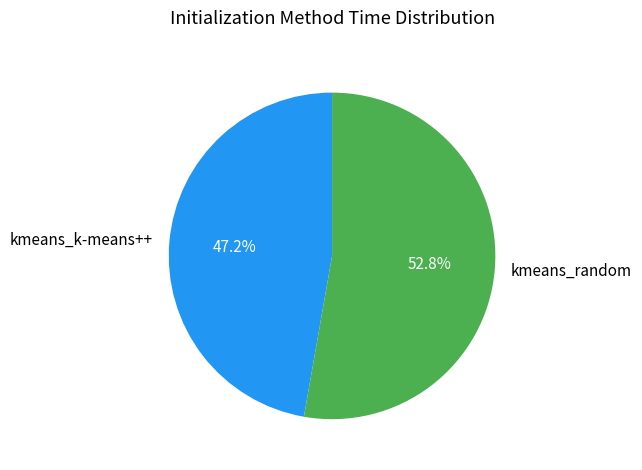

Is it true that kmeans_random is 53% of the pie?

True